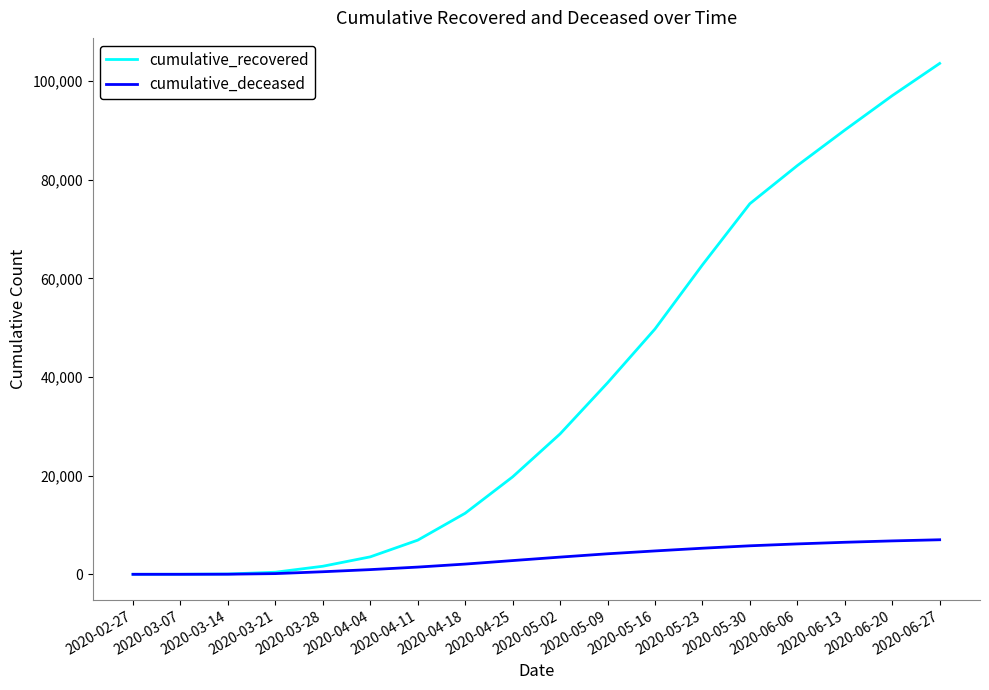

Which series has the largest total across all categories?

cumulative_recovered